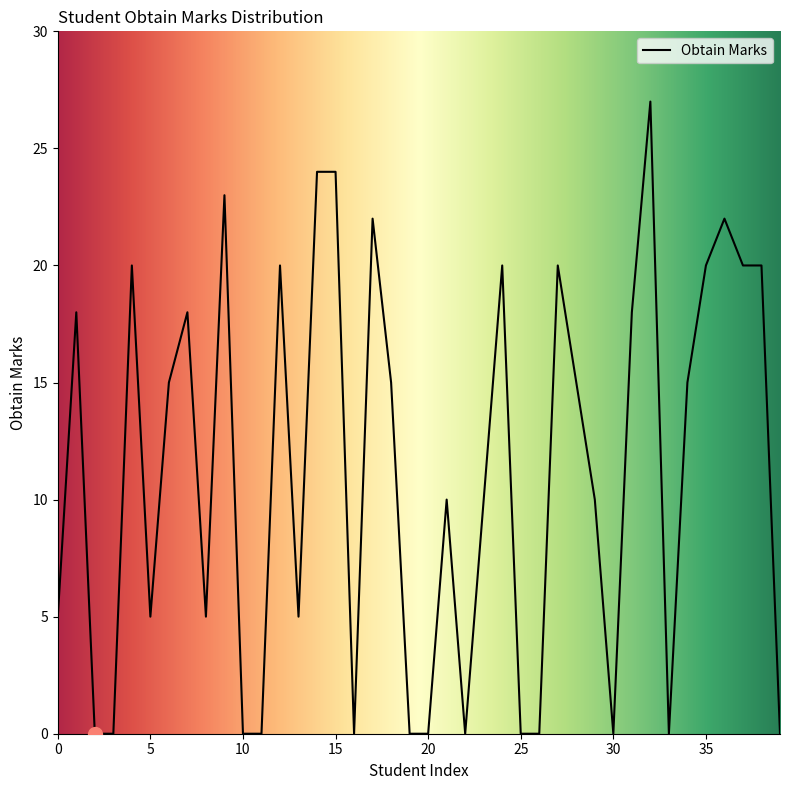

What is the maximum value shown in the chart?

27